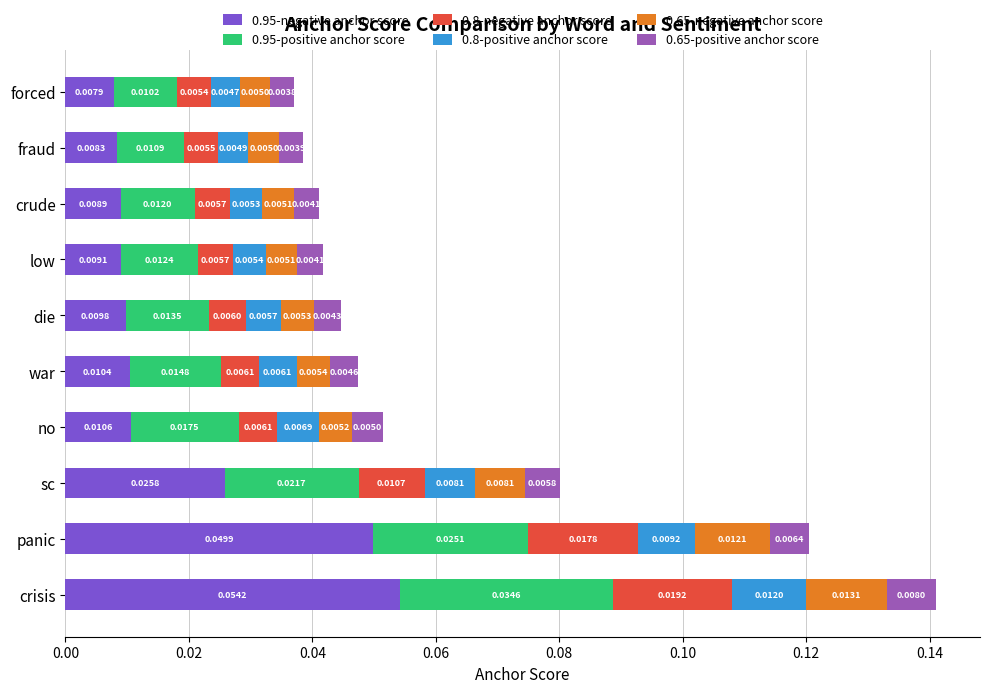

At which category is the sum across all series the highest?

crisis